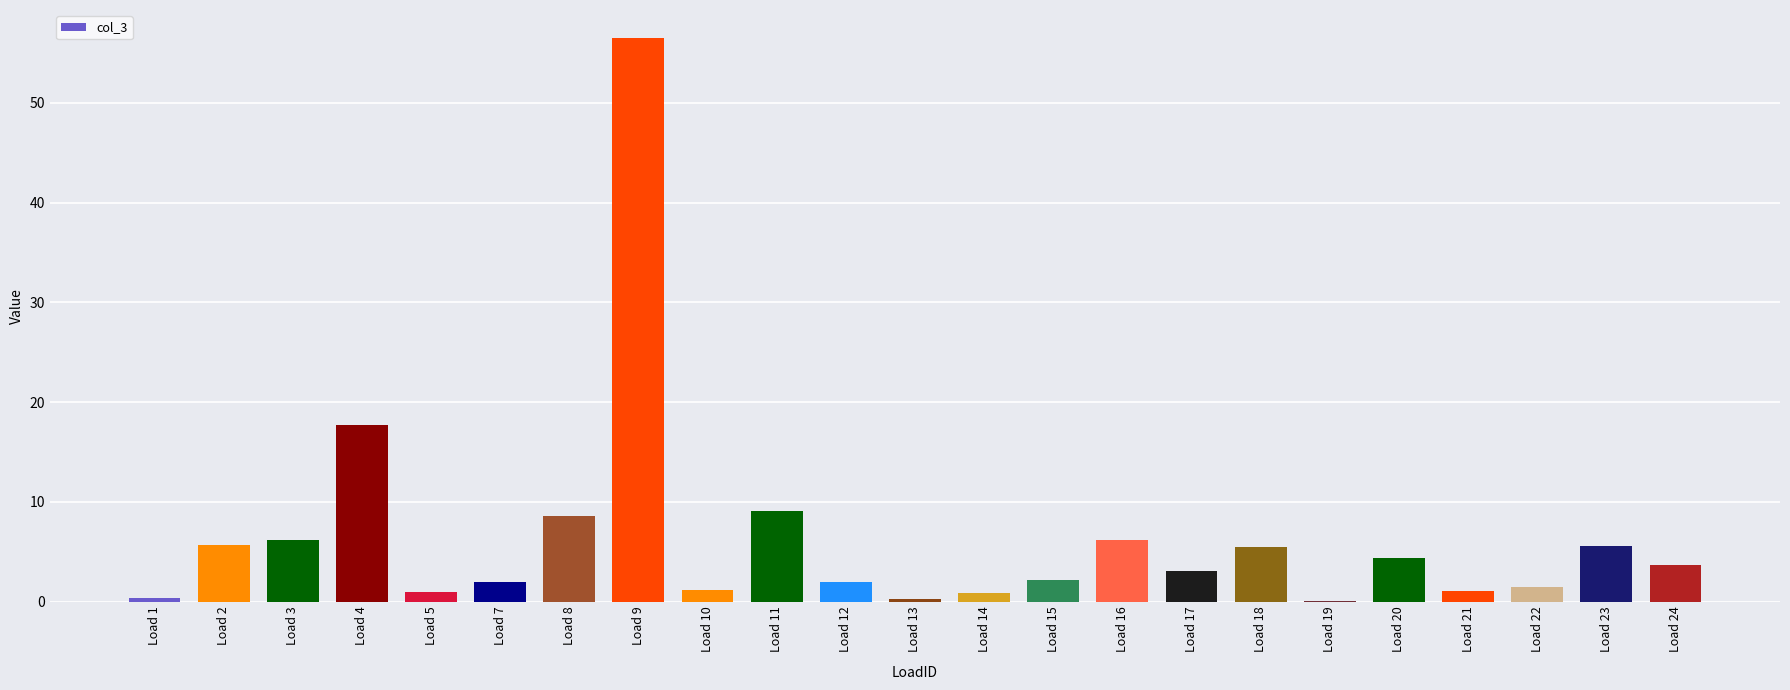

What is the change in value from Load 3 to Load 7?

-4.3